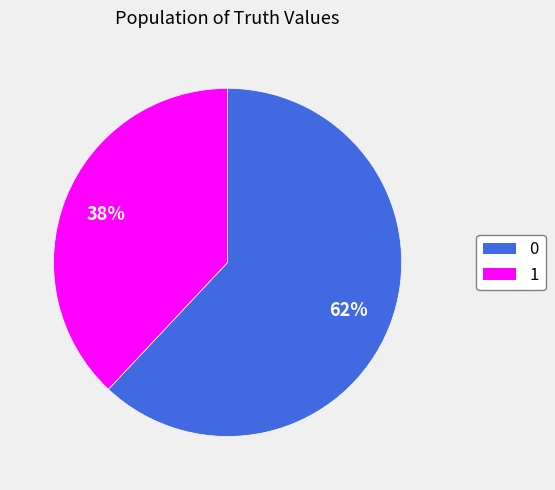

Approximately how many times larger is the value at 0 compared to 1?

1.6